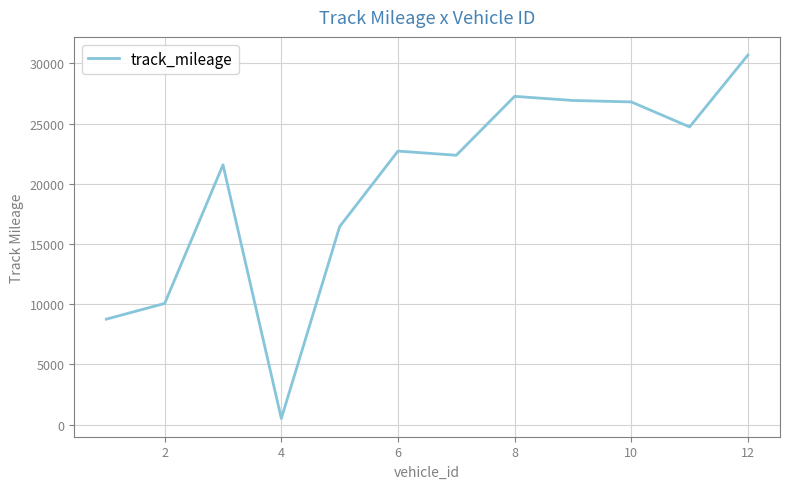

What is the maximum value shown in the chart?

30691.9